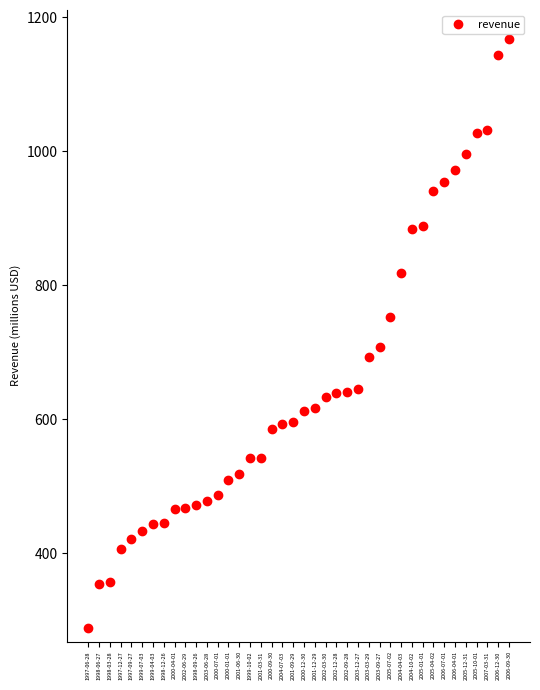

Approximately how many times larger is the value at 2002-12-28 compared to 2005-01-01?

0.7